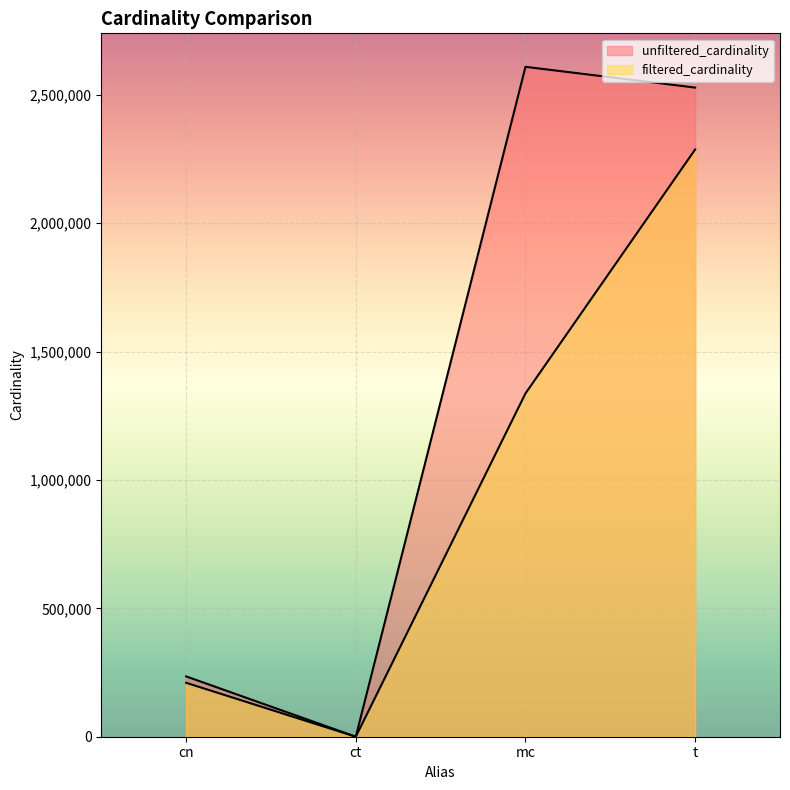

What is the value of the unfiltered_cardinality point at the 2nd from the left?

4